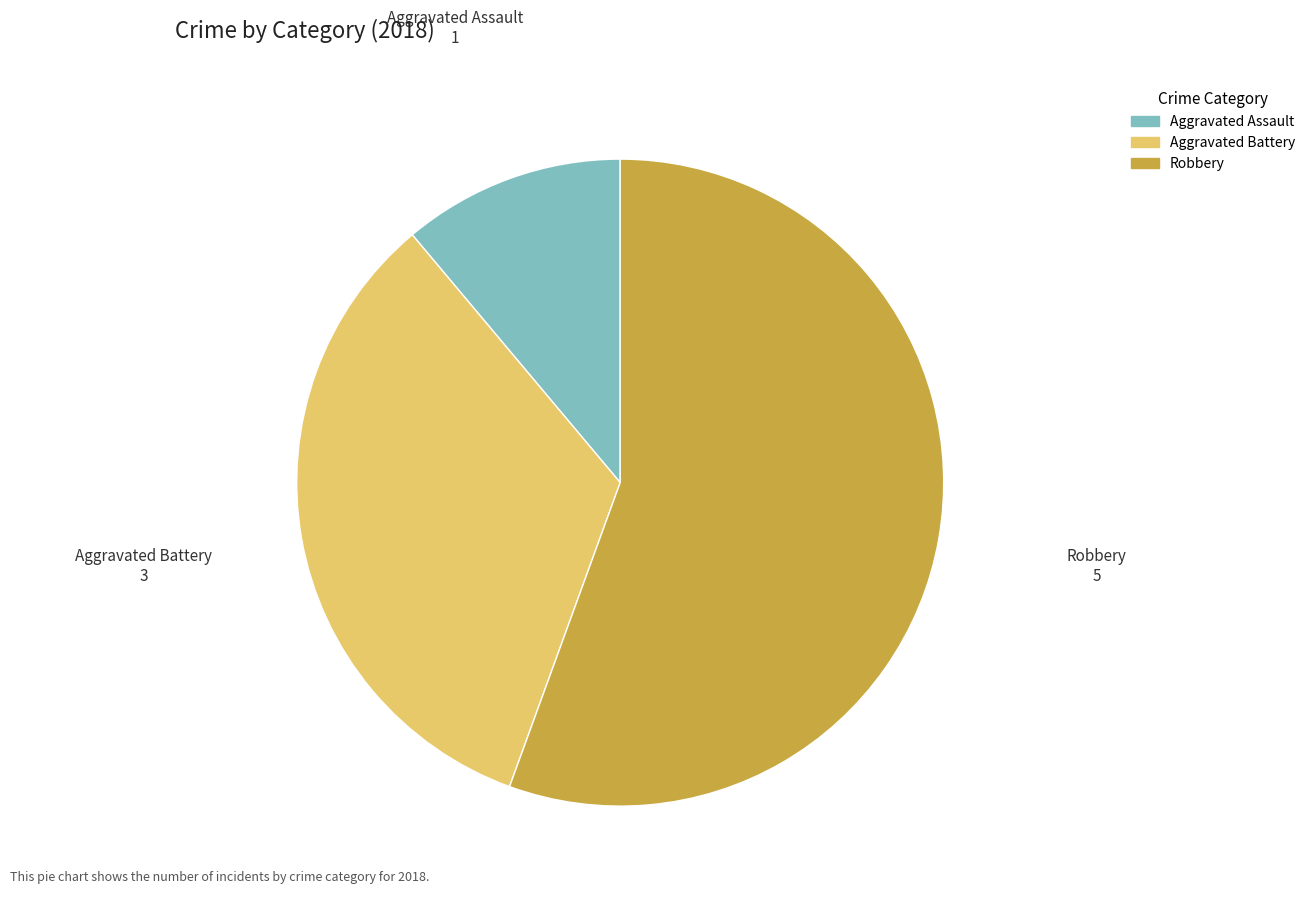

What is the ratio of the value at Aggravated Assault to the value at Robbery?

0.2